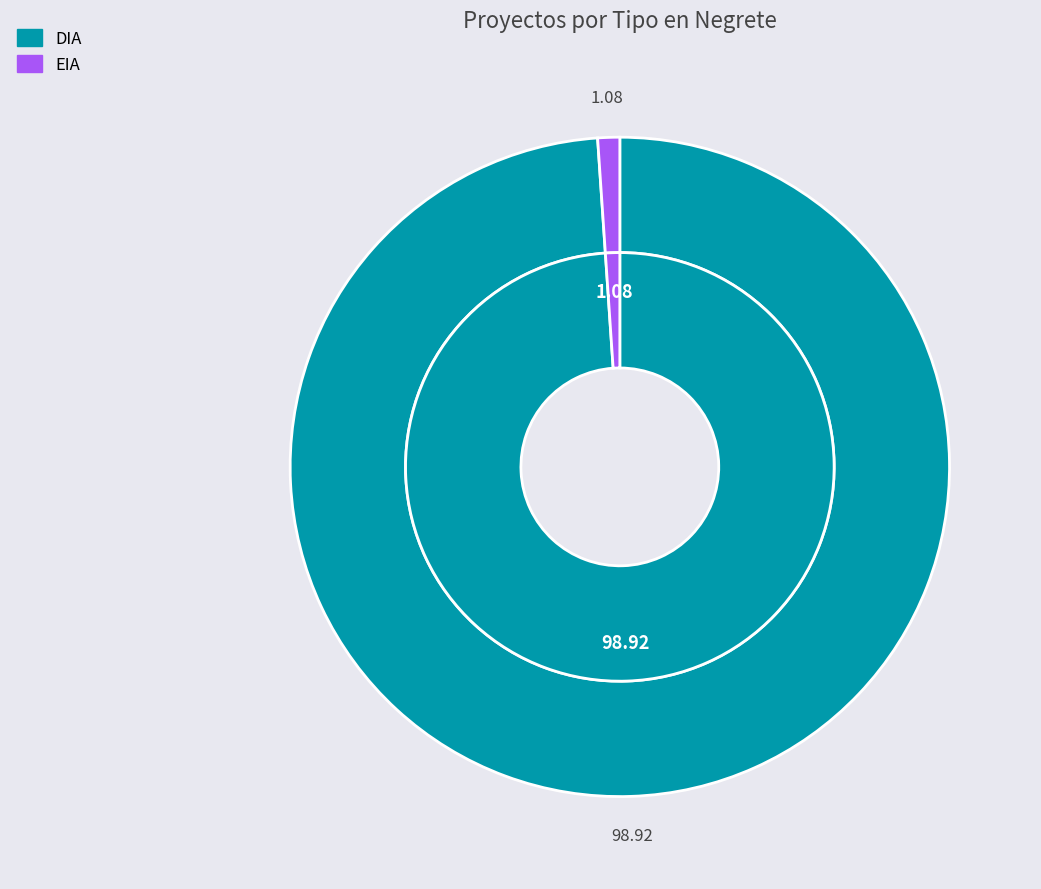

Rank the categories by value from lowest to highest.

EIA, DIA